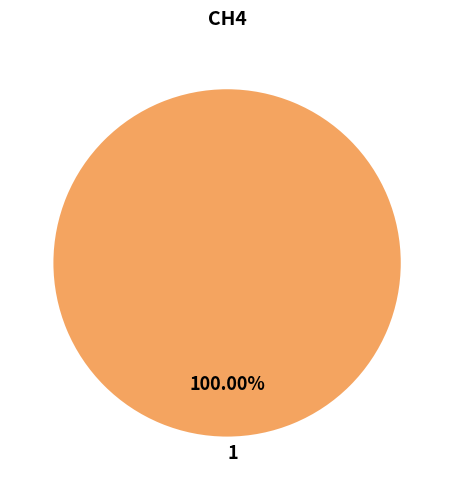

Rank the categories by value from lowest to highest.

1